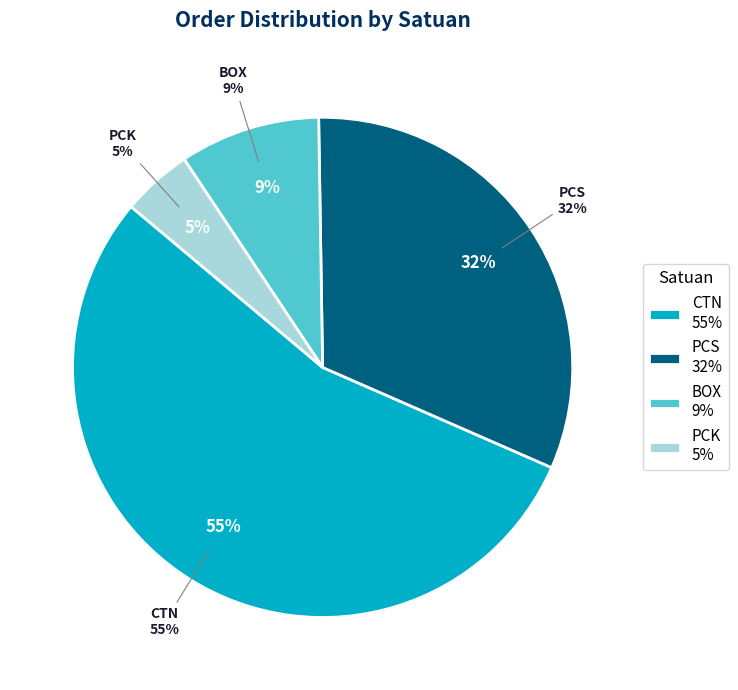

Which slice is the largest?

CTN